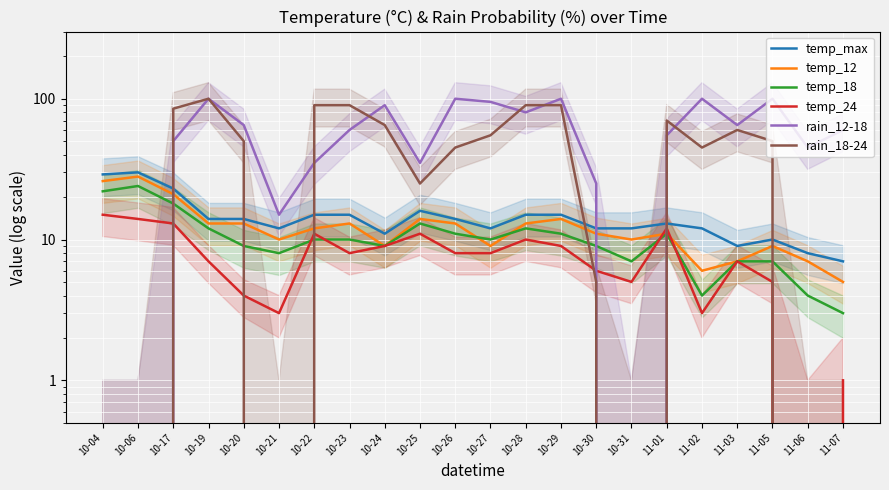

What is the minimum value for temp_12?

5